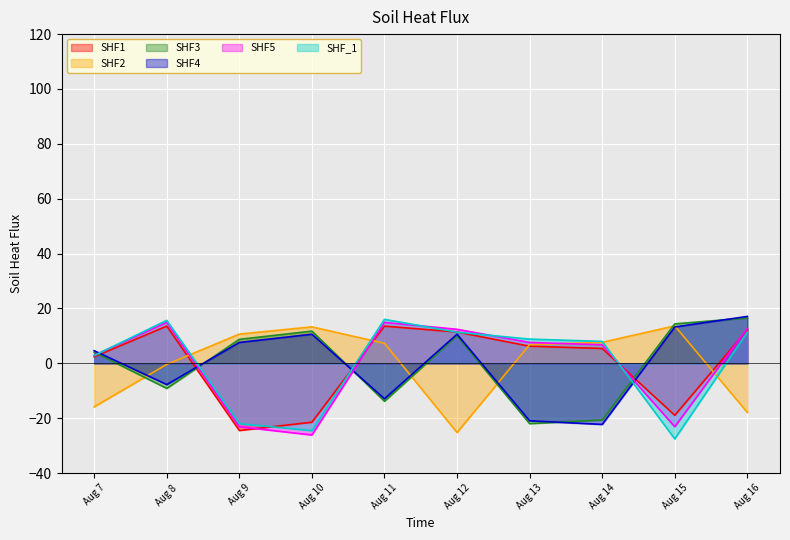

The SHF4 series shows 22.5 at Aug 15. True or false?

False